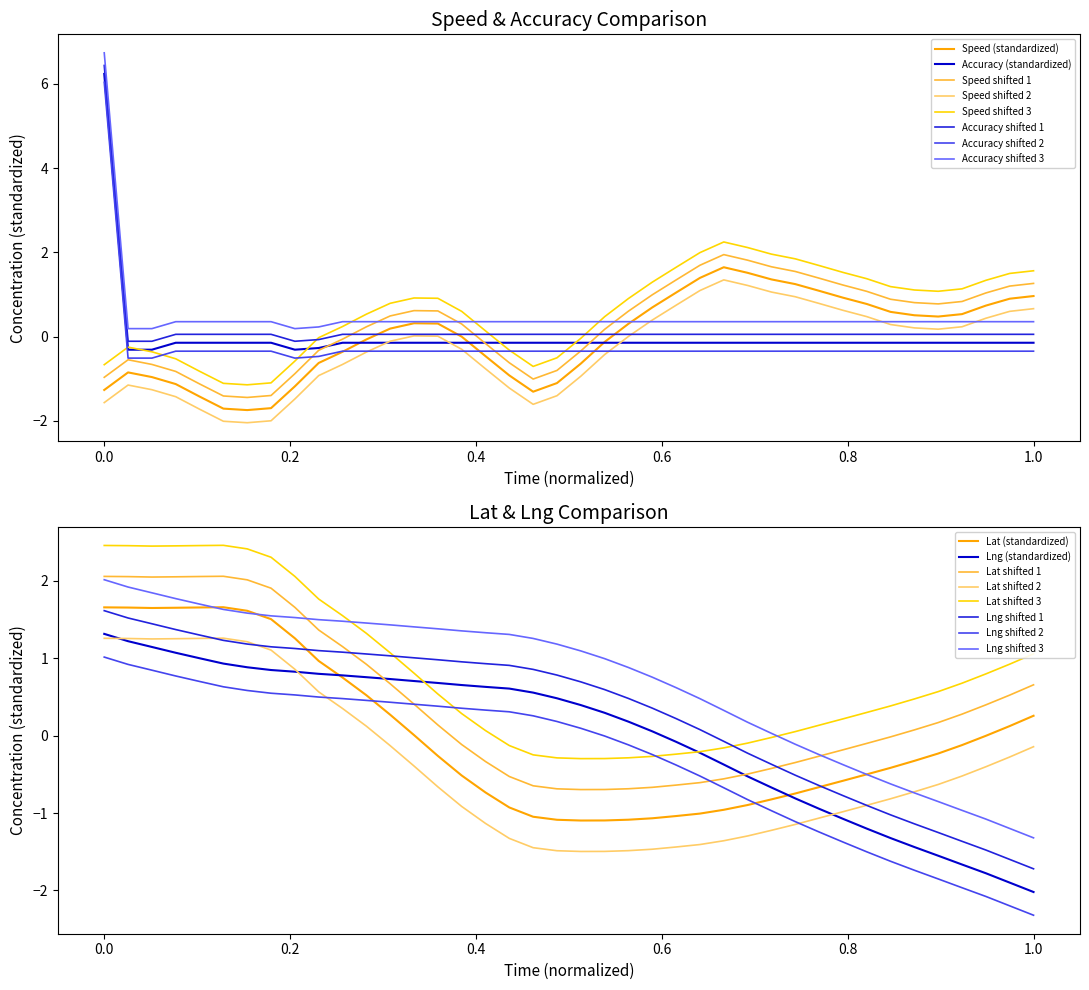

True or false: Accuracy (standardized) and Accuracy shifted 3 intersect in this chart.

False